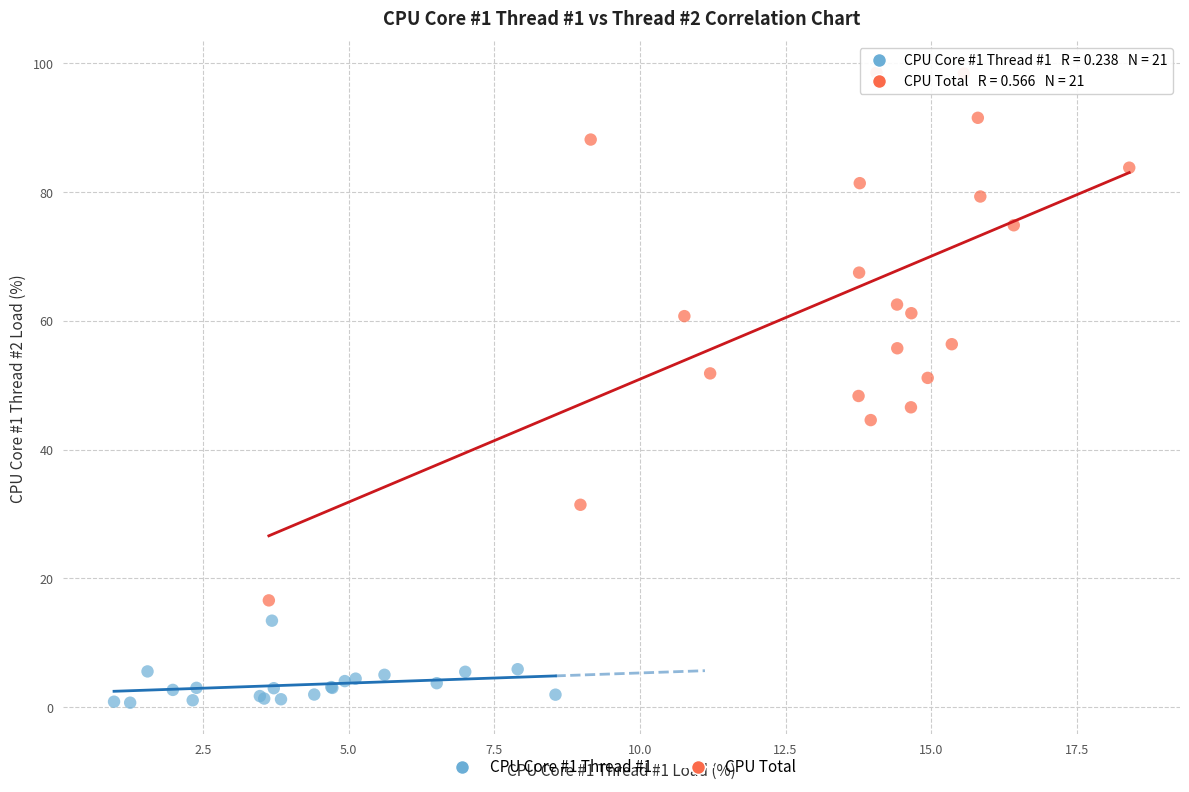

Which series reaches the maximum Y coordinate?

CPU Total